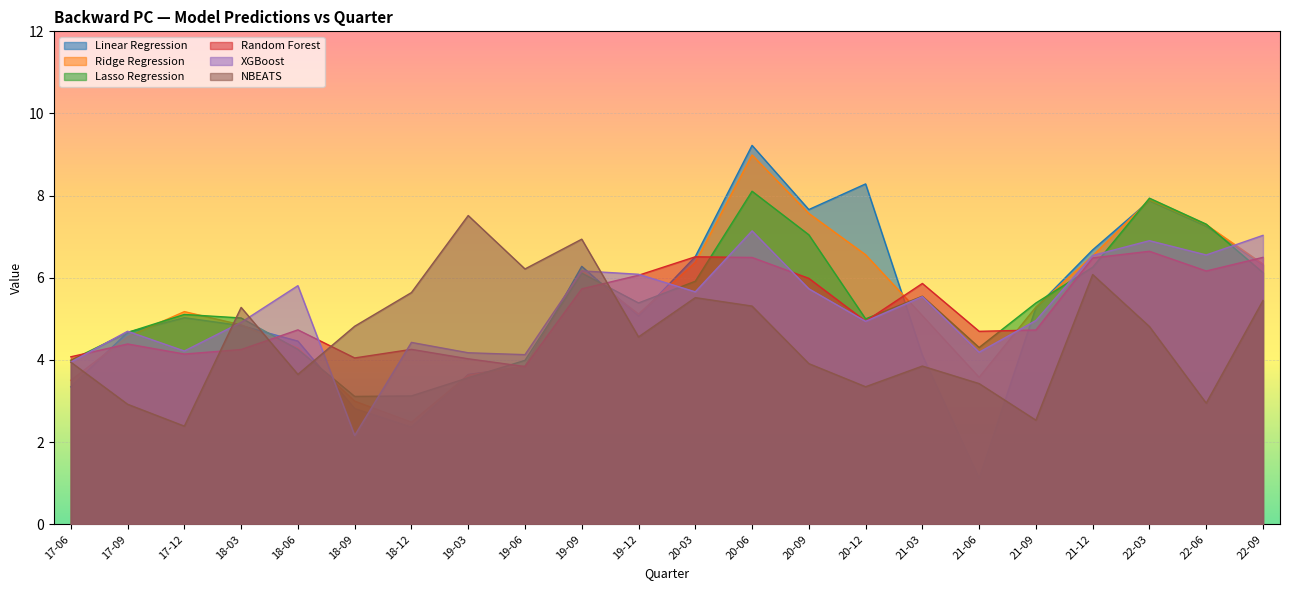

Which category has the lowest value in the Random Forest series?

19-06